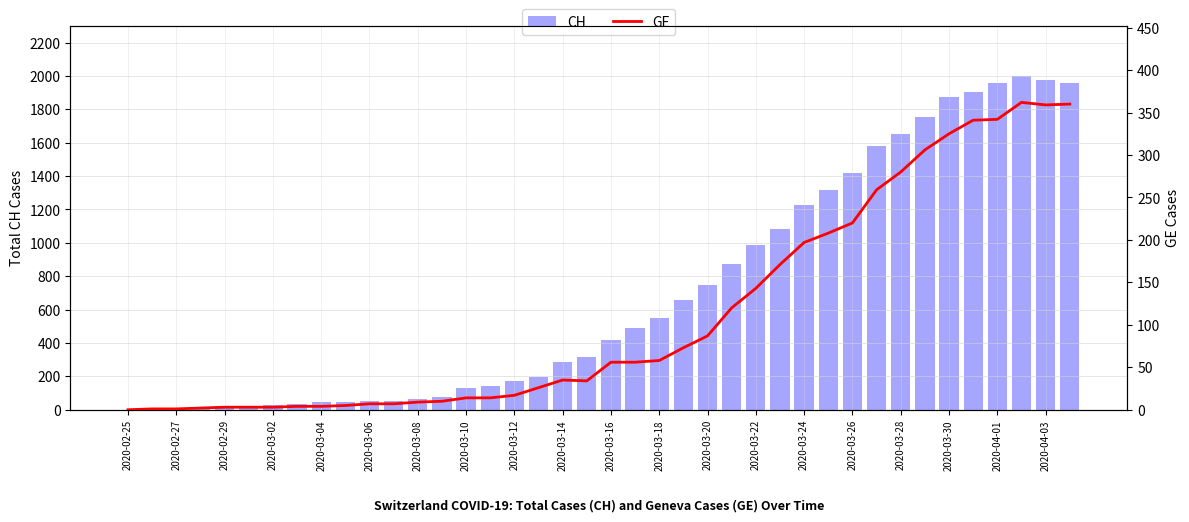

Reading right to left, extract all data points from this chart.

CH: 1955	1975	2002	1956	1904	1873	1753	1651	1579	1421	1317	1226	1084	989	874	748	656	549	492	417	318	286	197	174	145	132	79	67	53	54	49	44	36	30	21	20	17	5	1	0
GE: 360	359	362	342	341	325	306	280	259	220	208	197	171	143	120	87	73	58	56	56	34	35	26	17	14	14	10	9	7	7	5	4	4	3	3	3	2	1	1	0